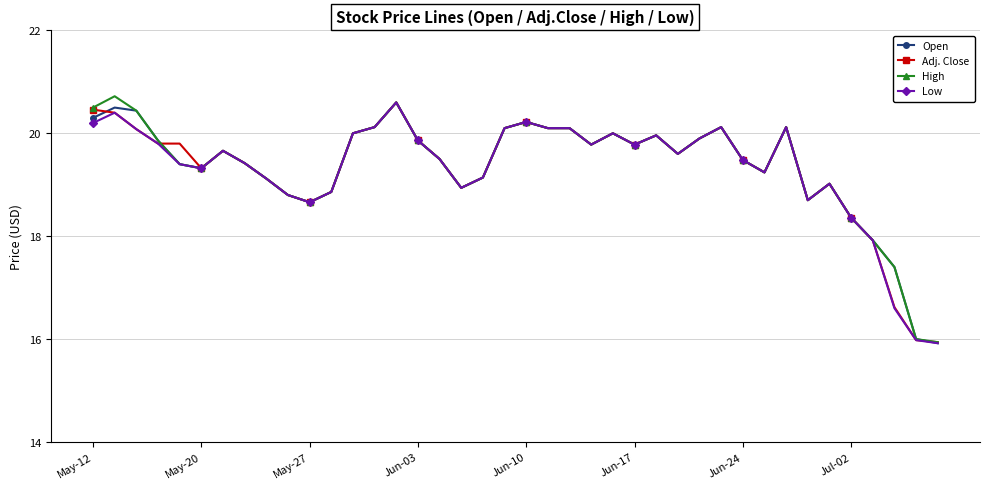

True or false: High has more than 0 interior local peaks.

True